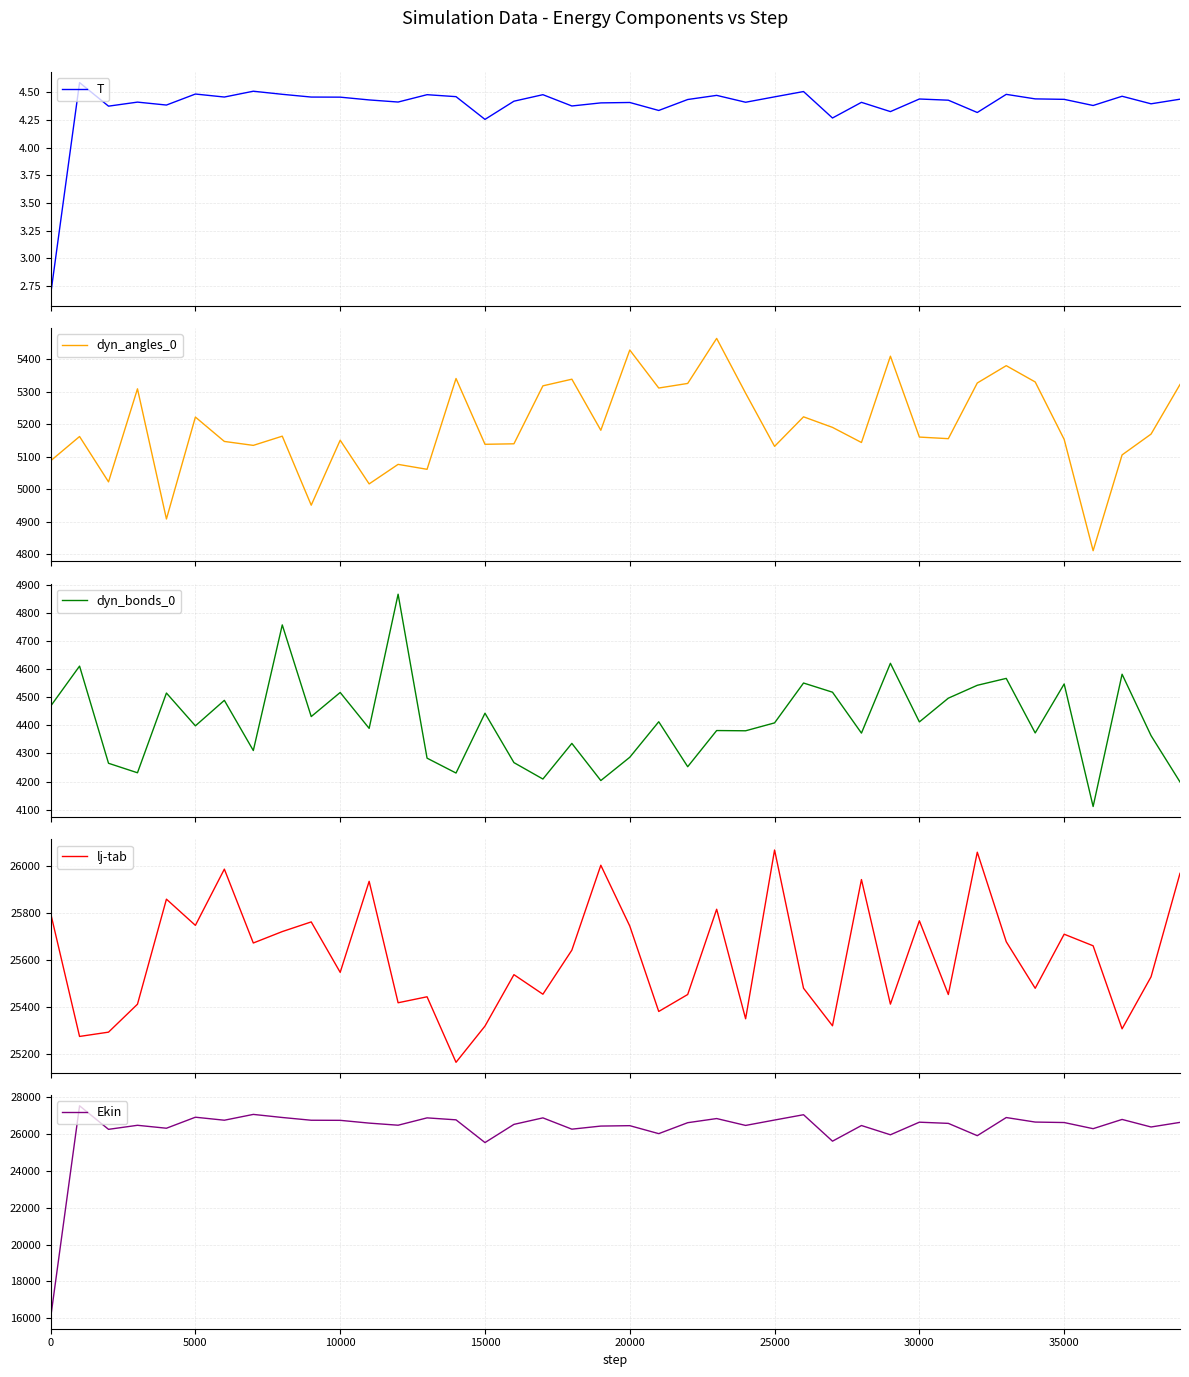

What is the minimum value for dyn_angles_0?

4811.1